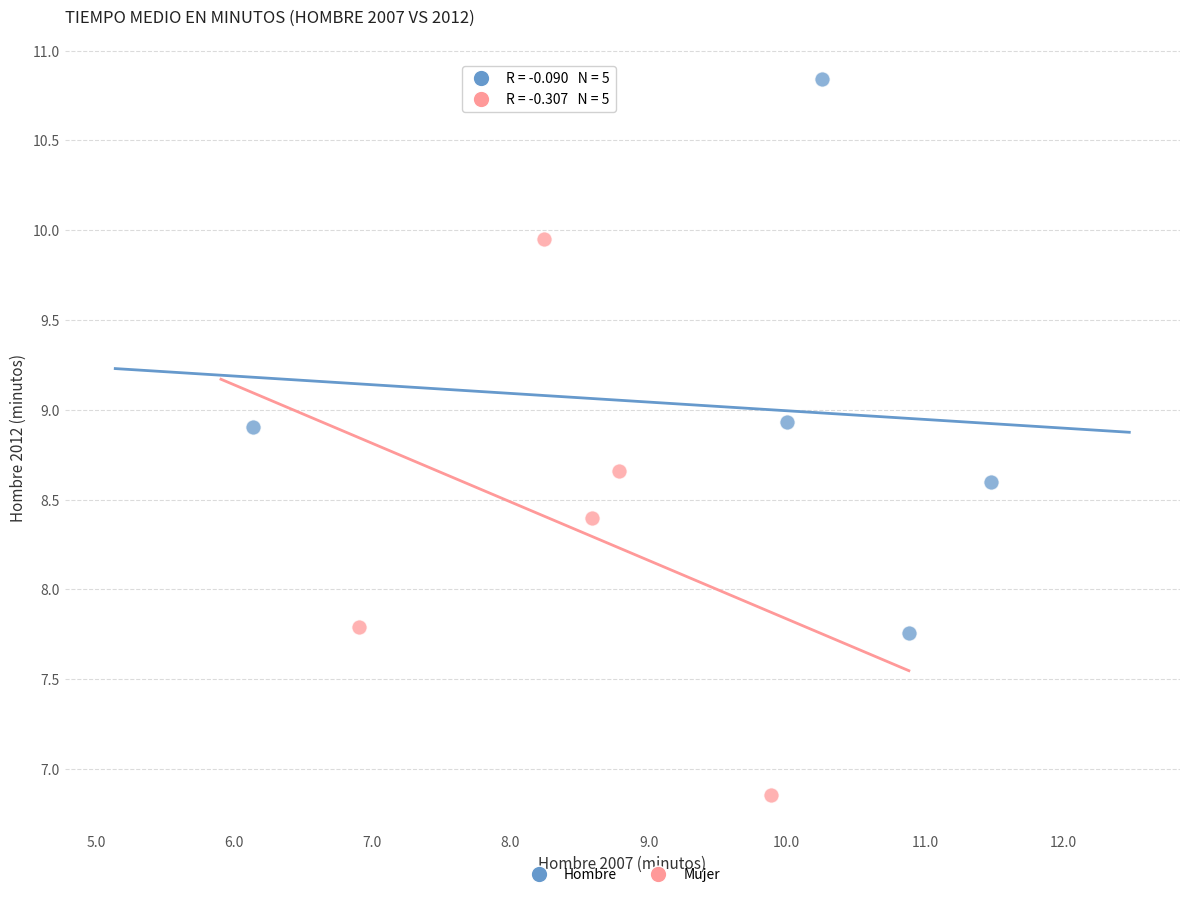

Which series reaches the minimum Y coordinate?

Mujer